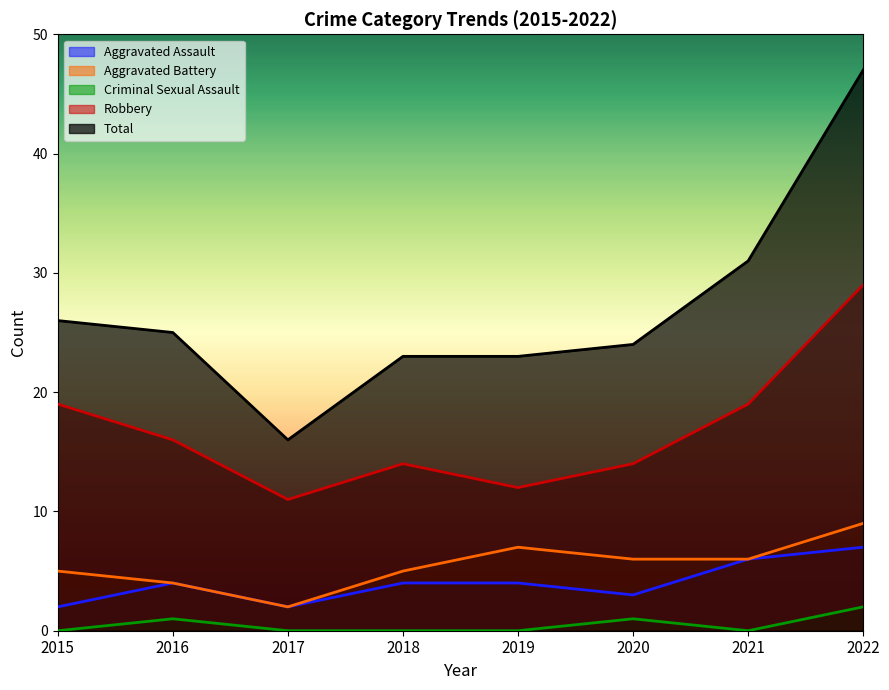

How many data points in Criminal Sexual Assault are above 0?

3